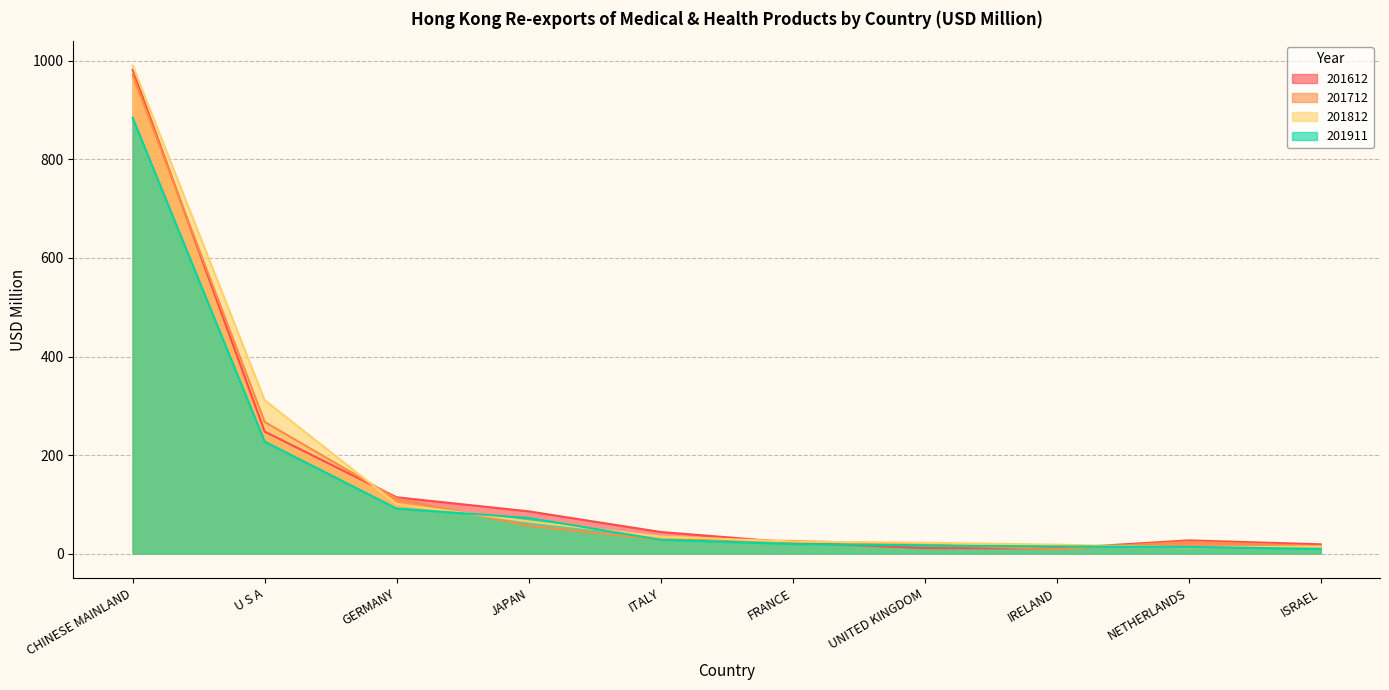

Reading left to right, transcribe all the data shown in this chart.

201612: CHINESE MAINLAND=982.2	U S A=247.6	GERMANY=114.2	JAPAN=85.7	ITALY=43.8	FRANCE=22.4	UNITED KINGDOM=11.0	IRELAND=10.5	NETHERLANDS=26.8	ISRAEL=18.8
201712: CHINESE MAINLAND=971.5	U S A=267.2	GERMANY=111.5	JAPAN=56.3	ITALY=28.2	FRANCE=25.7	UNITED KINGDOM=18.3	IRELAND=9.1	NETHERLANDS=23.9	ISRAEL=15.1
201812: CHINESE MAINLAND=990.6	U S A=311.1	GERMANY=100.7	JAPAN=65.2	ITALY=34.6	FRANCE=24.4	UNITED KINGDOM=21.9	IRELAND=18.1	NETHERLANDS=12.6	ISRAEL=14.2
201911: CHINESE MAINLAND=884.5	U S A=227.4	GERMANY=91.3	JAPAN=72.4	ITALY=28.0	FRANCE=19.6	UNITED KINGDOM=16.4	IRELAND=14.6	NETHERLANDS=13.5	ISRAEL=9.5